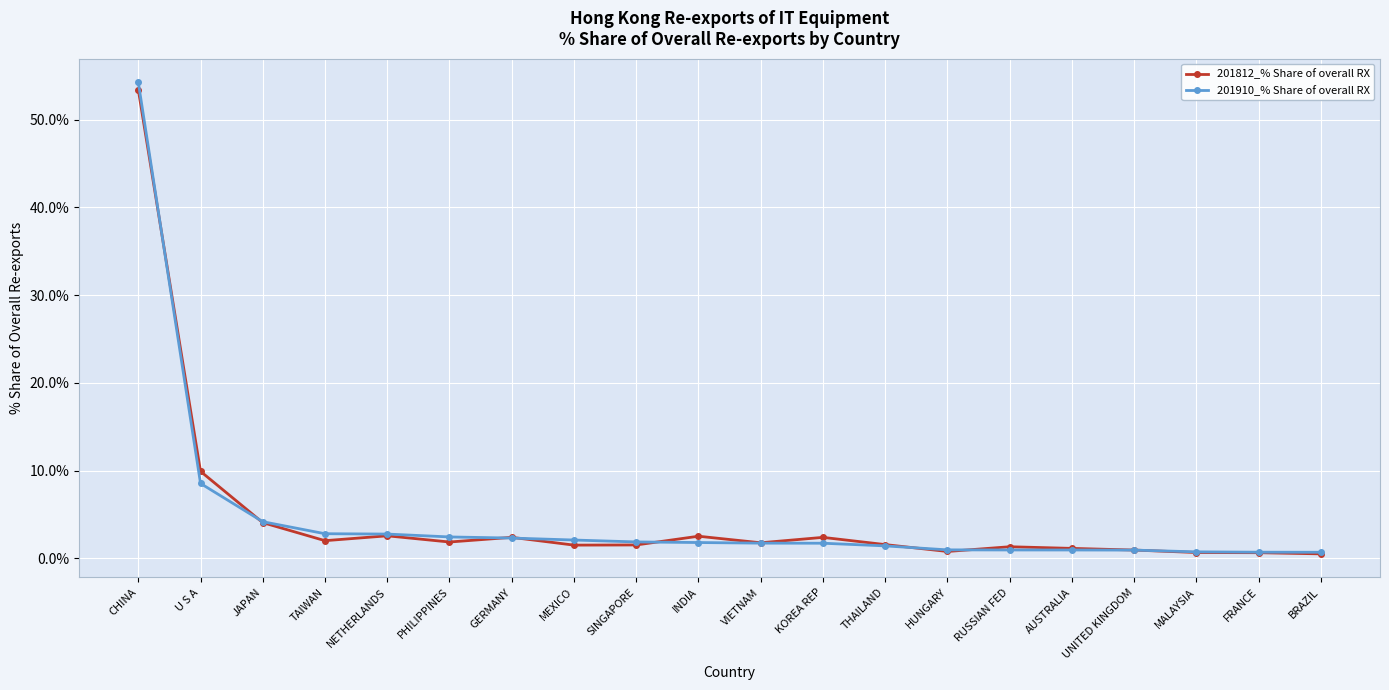

True or false: 201910_% Share of overall RX and 201812_% Share of overall RX intersect in this chart.

True